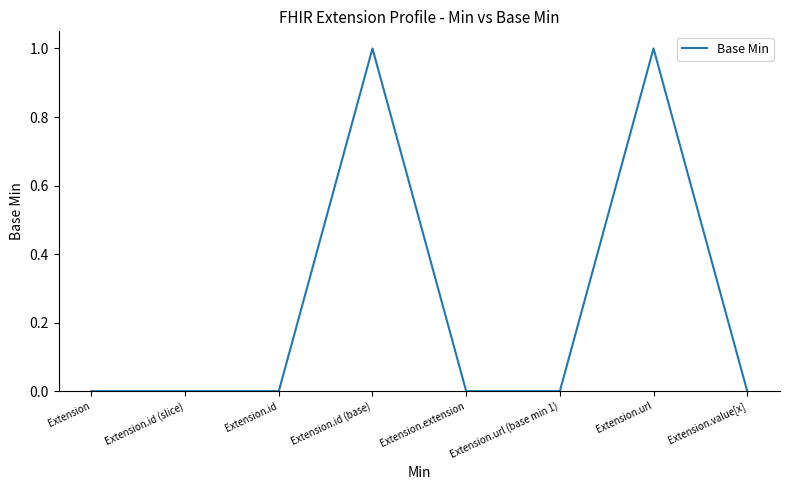

True or false: there are more than 0 points higher than both neighbors.

True